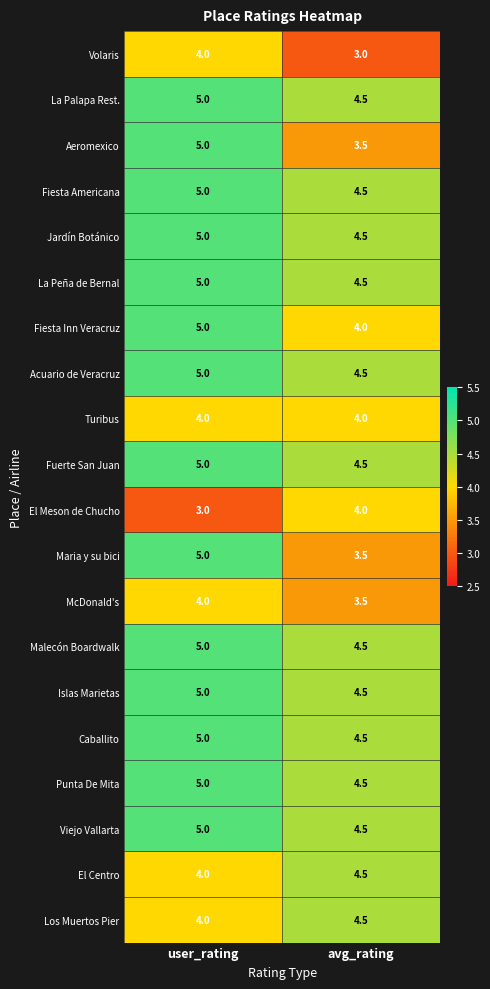

True or false: El Centro has a value of 4.5 at avg_rating.

True